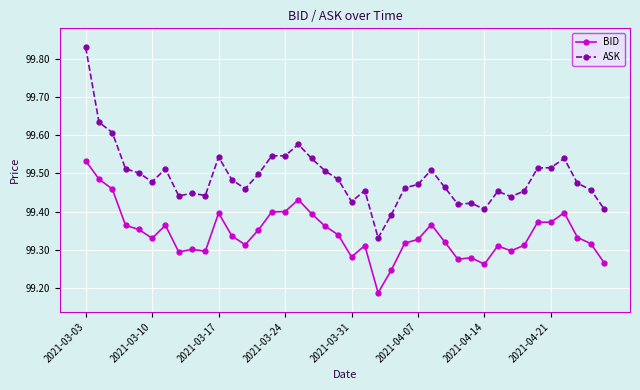

What is the sum of all ASK values?

3979.6